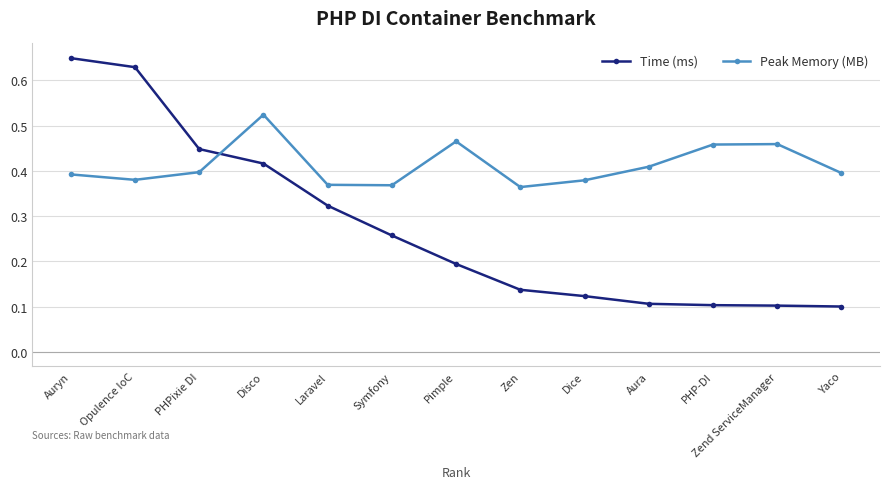

Which label corresponds to the largest value in the chart?

Auryn